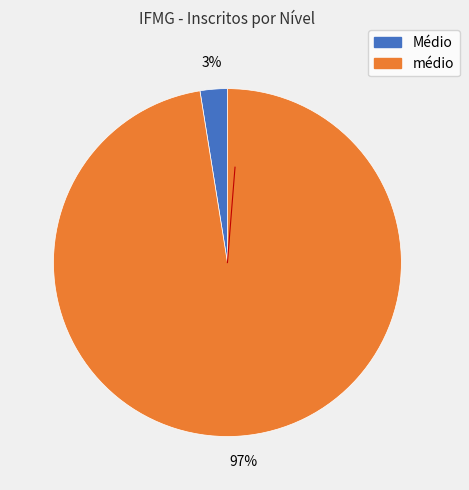

Does médio account for over 50% of the chart?

Yes